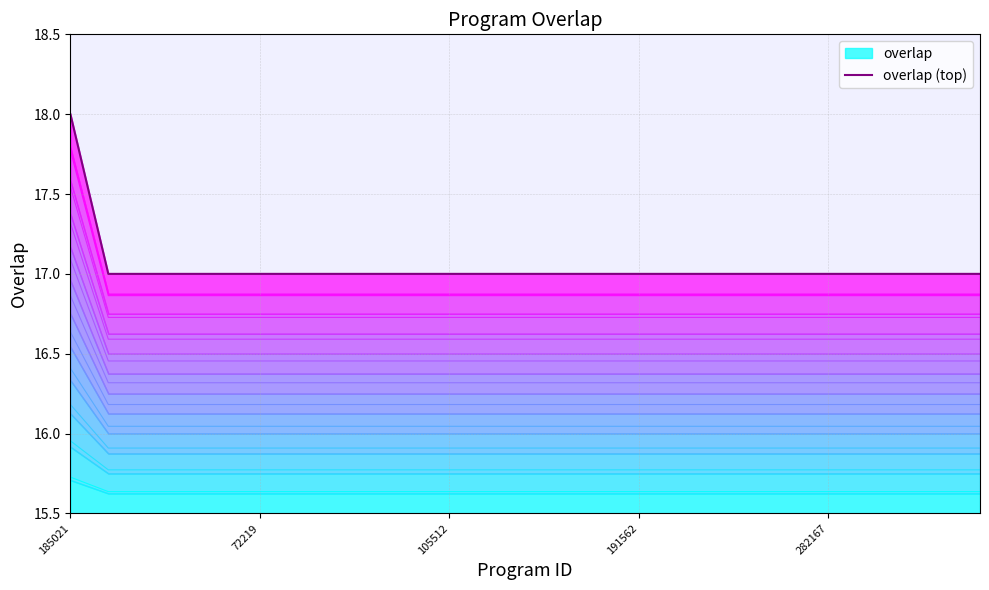

Count the number of values greater than 17.

1